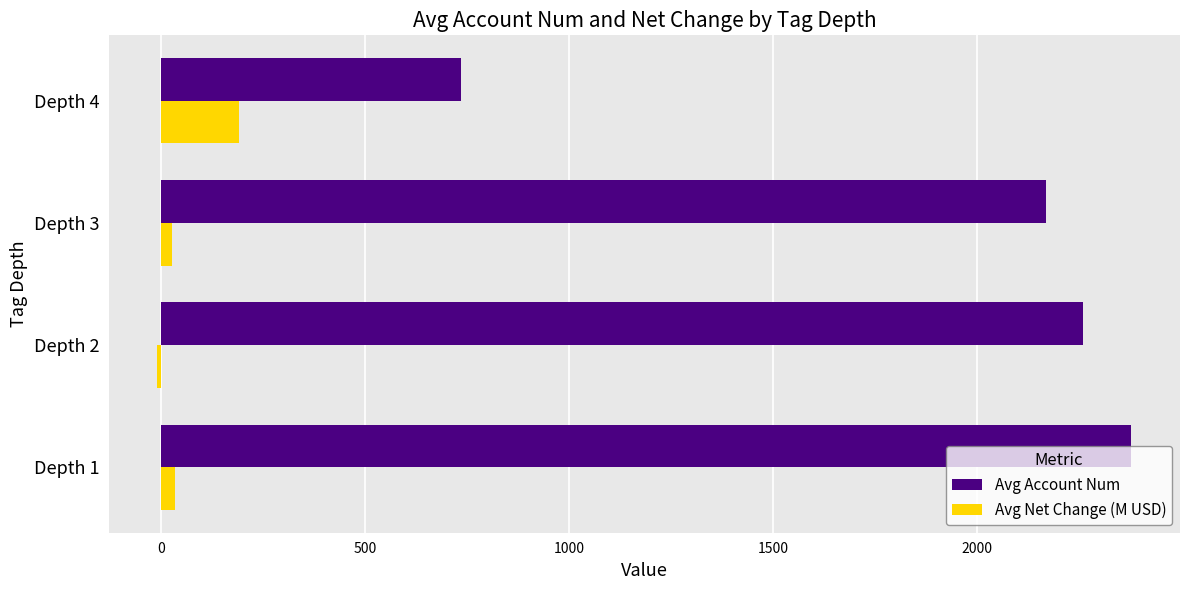

What is the difference between the maximum and minimum values in the Avg Net Change (M USD) series?

200.3